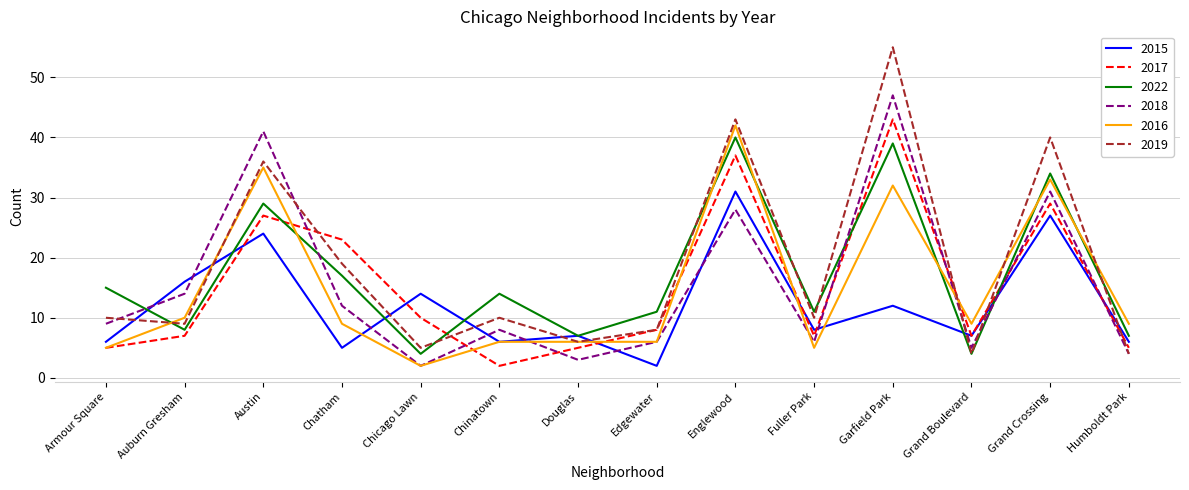

Where do 2016 and 2015 first cross each other?

Auburn Gresham and Austin